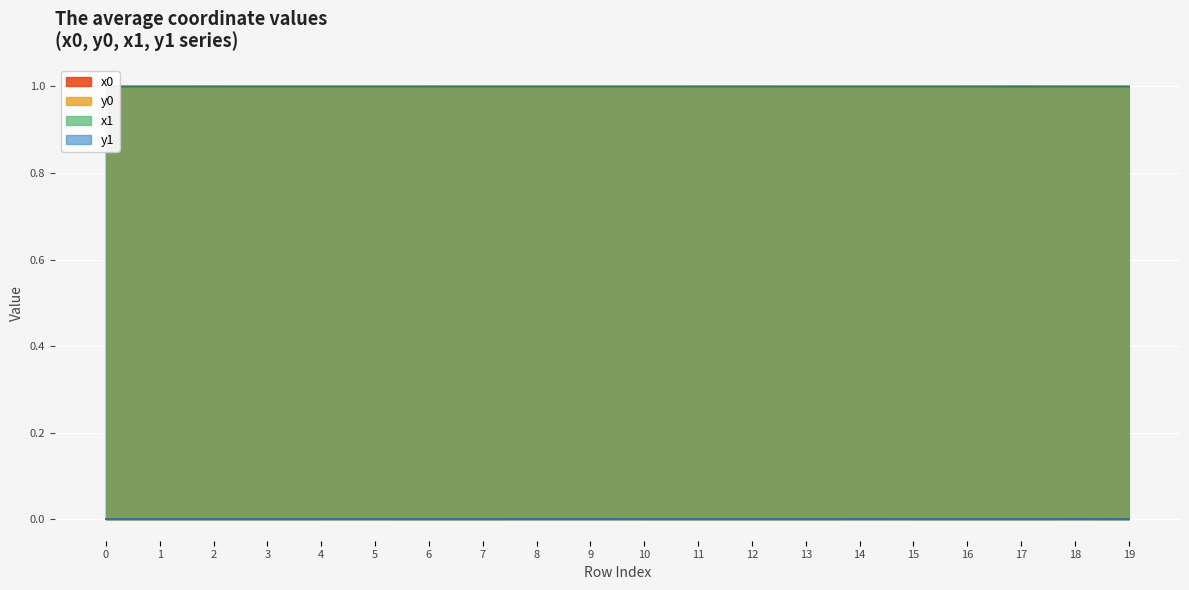

Reading left to right, extract all data points from this chart.

x0: 0=1.0	1=1.0	2=1.0	3=1.0	4=1.0	5=1.0	6=1.0	7=1.0	8=1.0	9=1.0	10=1.0	11=1.0	12=1.0	13=1.0	14=1.0	15=1.0	16=1.0	17=1.0	18=1.0	19=1.0
y0: 0=0.0	1=0.0	2=0.0	3=0.0	4=0.0	5=0.0	6=0.0	7=0.0	8=0.0	9=0.0	10=0.0	11=0.0	12=0.0	13=0.0	14=0.0	15=0.0	16=0.0	17=0.0	18=0.0	19=0.0
x1: 0=1.0	1=1.0	2=1.0	3=1.0	4=1.0	5=1.0	6=1.0	7=1.0	8=1.0	9=1.0	10=1.0	11=1.0	12=1.0	13=1.0	14=1.0	15=1.0	16=1.0	17=1.0	18=1.0	19=1.0
y1: 0=0.0	1=0.0	2=0.0	3=0.0	4=0.0	5=0.0	6=0.0	7=0.0	8=0.0	9=0.0	10=0.0	11=0.0	12=0.0	13=0.0	14=0.0	15=0.0	16=0.0	17=0.0	18=0.0	19=0.0